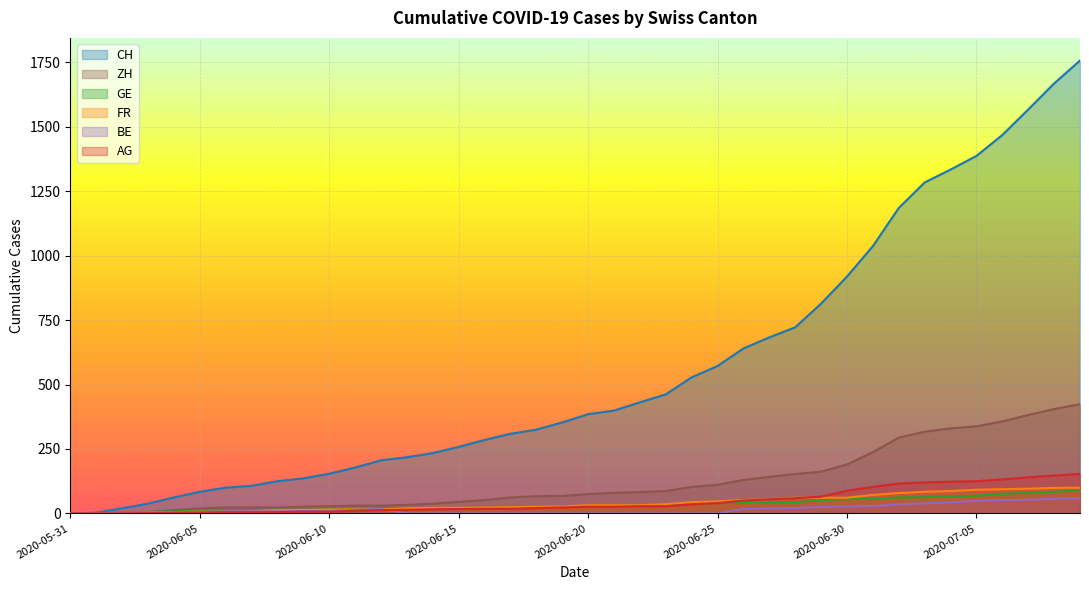

What are all the series names shown in the legend?

CH, ZH, GE, FR, BE, AG